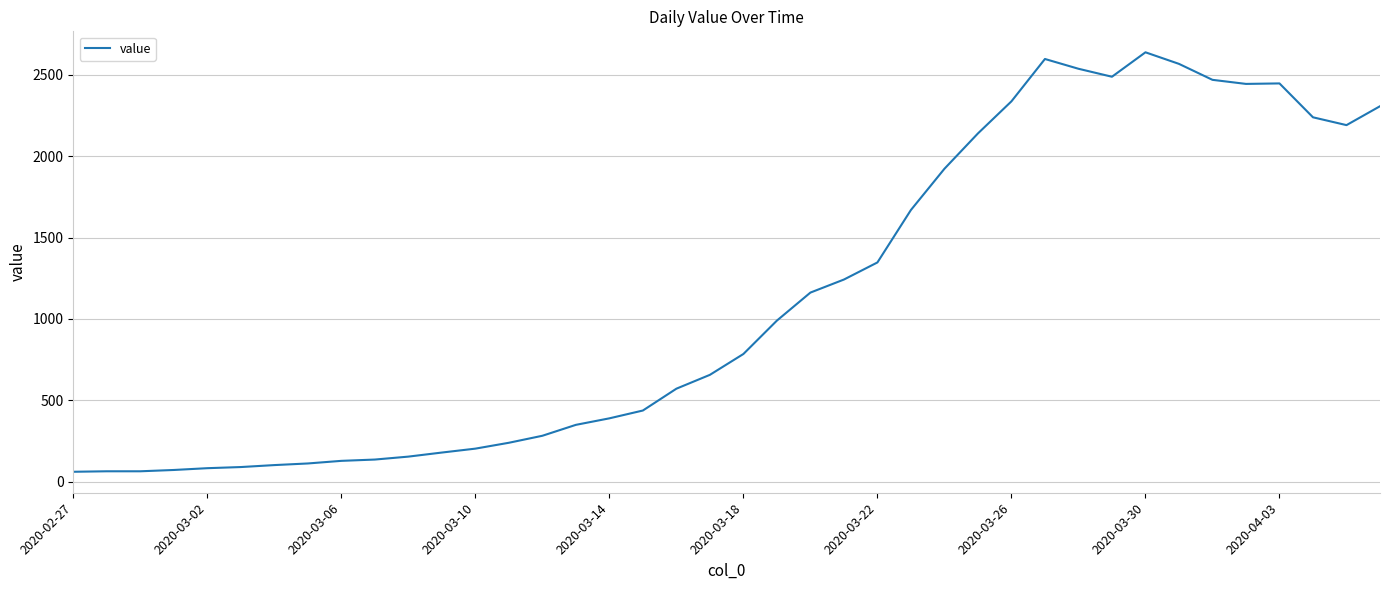

What is the greatest value displayed?

2637